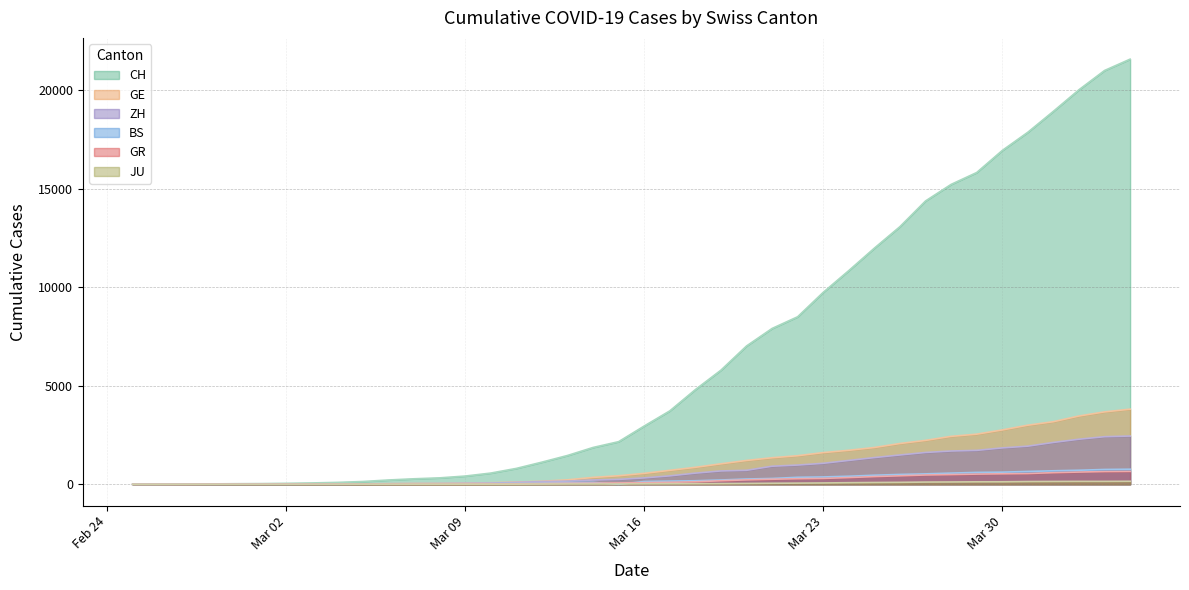

Count the number of data series in this chart.

6